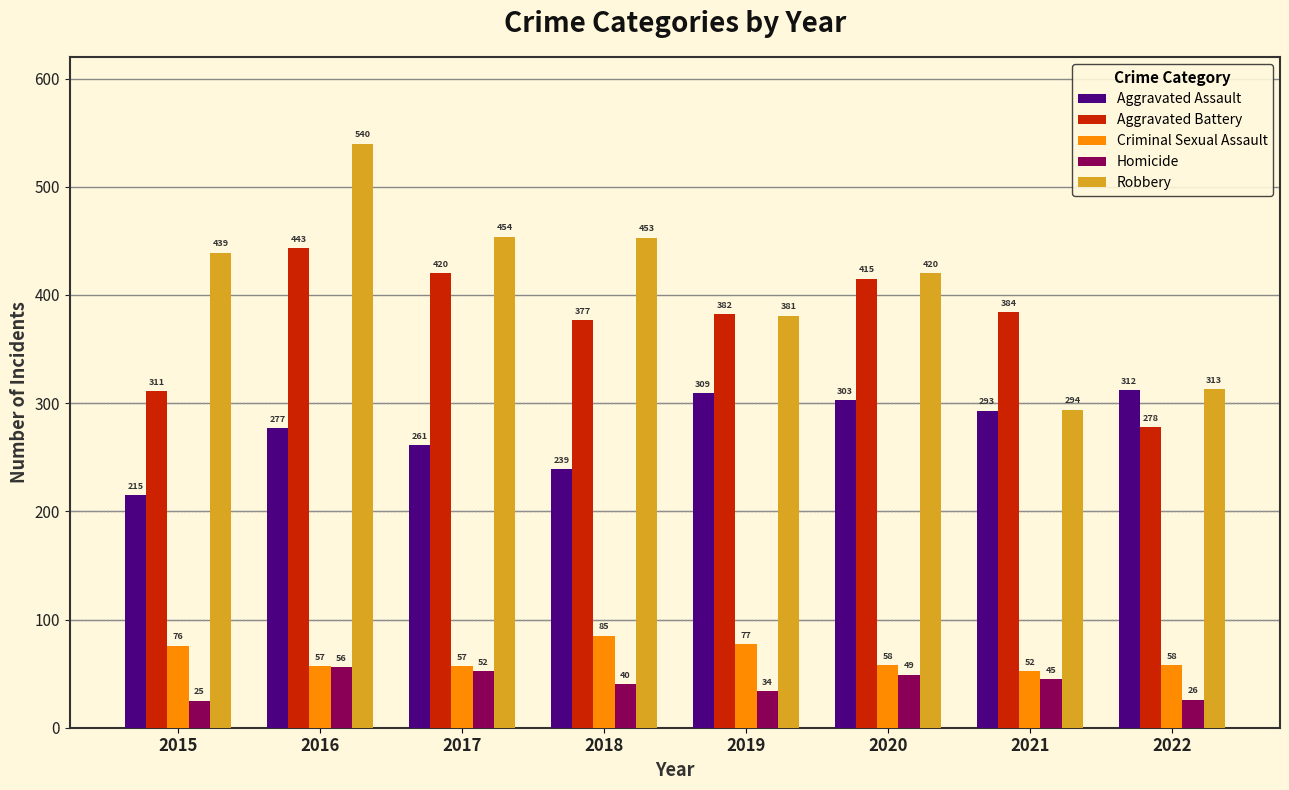

Reading left to right, extract all data points from this chart.

Aggravated Assault: 2015=215	2016=277	2017=261	2018=239	2019=309	2020=303	2021=293	2022=312
Aggravated Battery: 2015=311	2016=443	2017=420	2018=377	2019=382	2020=415	2021=384	2022=278
Criminal Sexual Assault: 2015=76	2016=57	2017=57	2018=85	2019=77	2020=58	2021=52	2022=58
Homicide: 2015=25	2016=56	2017=52	2018=40	2019=34	2020=49	2021=45	2022=26
Robbery: 2015=439	2016=540	2017=454	2018=453	2019=381	2020=420	2021=294	2022=313